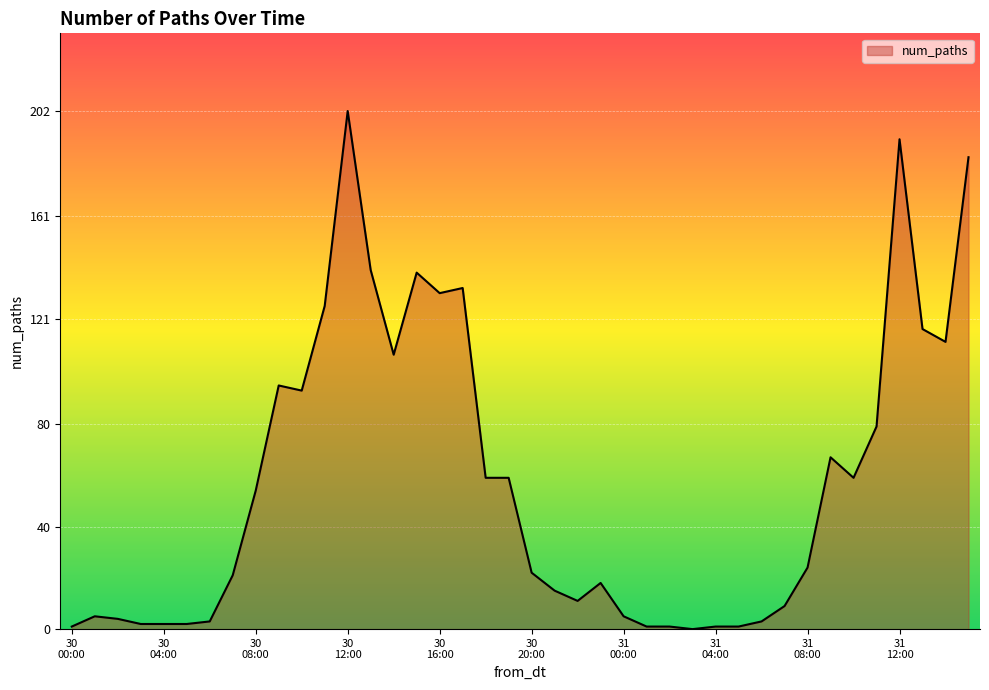

What is the sum of all values?

2298